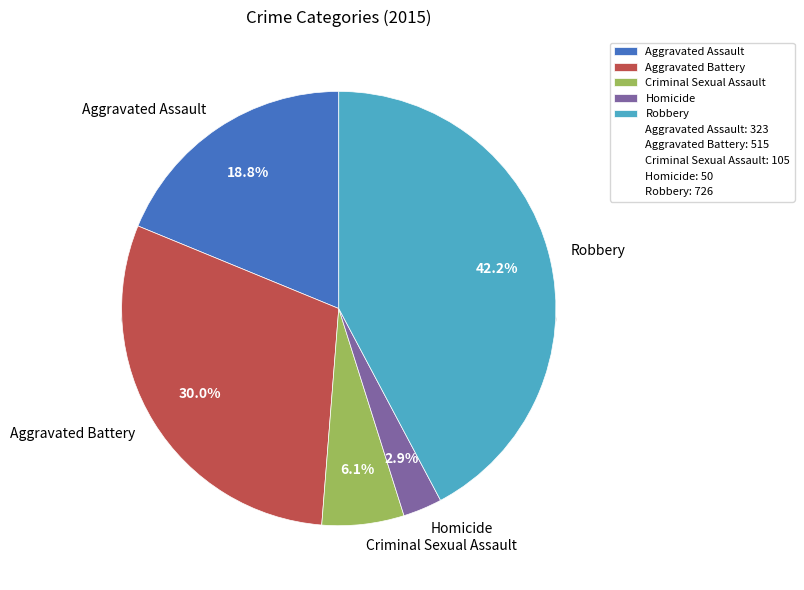

Rank the categories by value from lowest to highest.

Homicide, Criminal Sexual Assault, Aggravated Assault, Aggravated Battery, Robbery